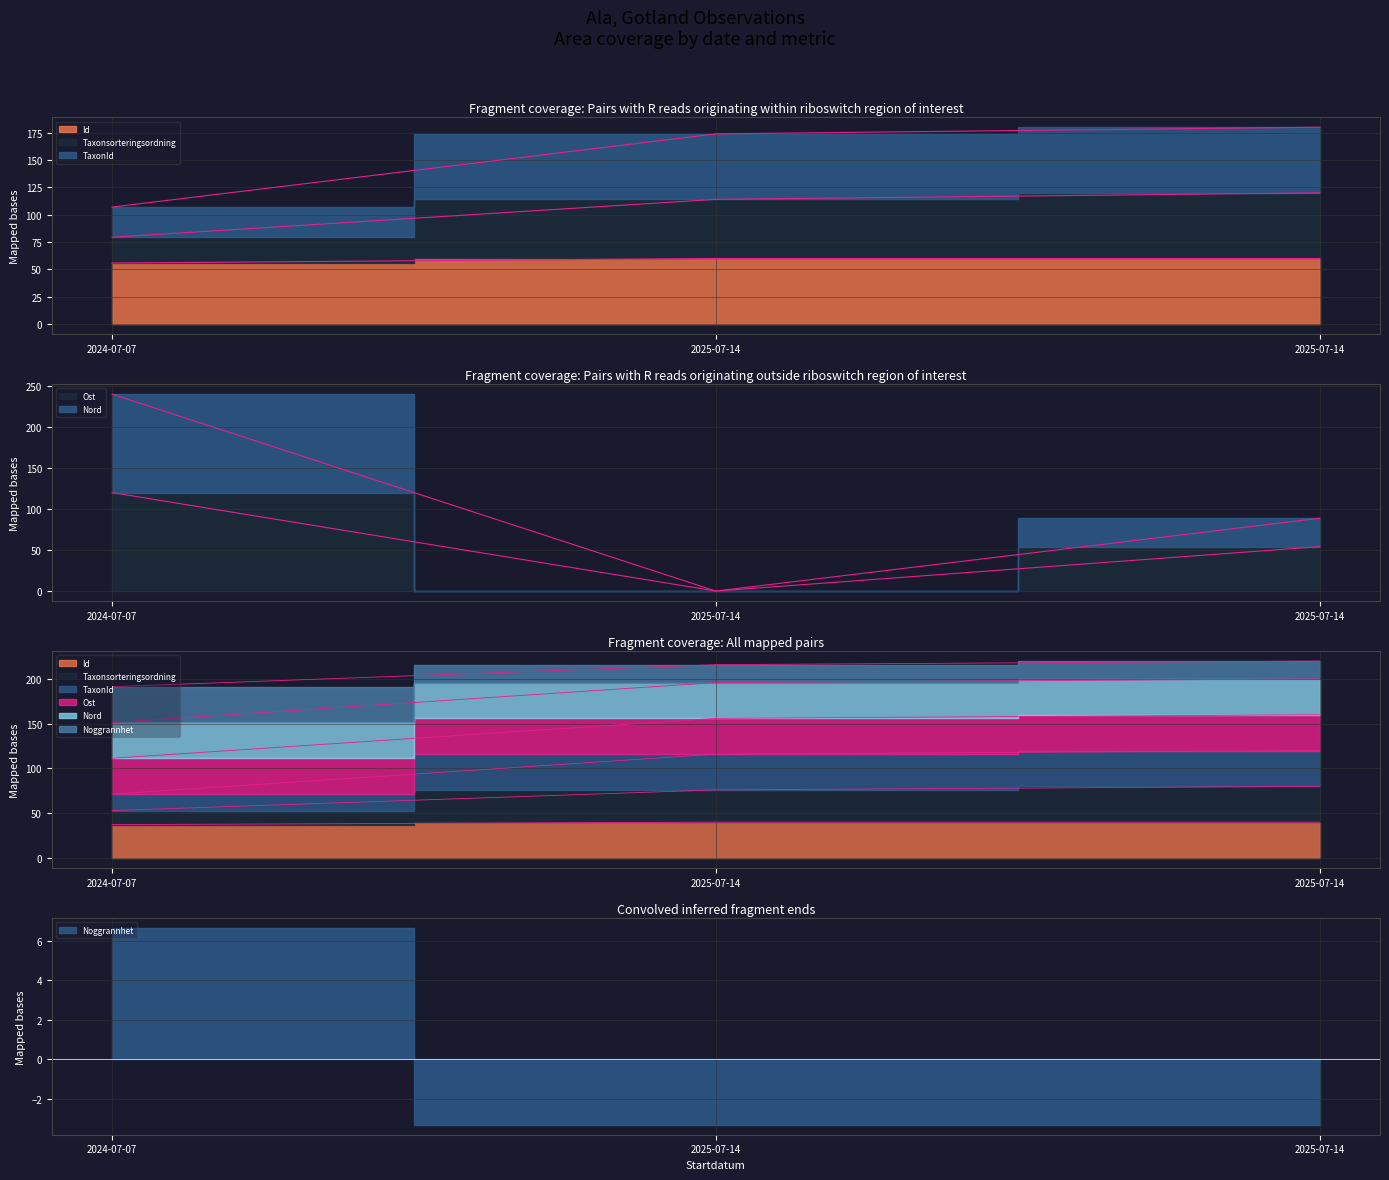

Where does the Taxonsorteringsordning series first go above 114?

2025-07-14